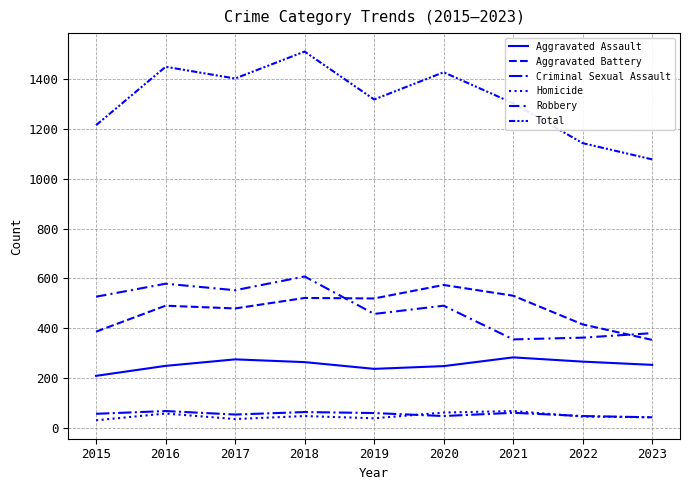

How many values in the Total series are below 1317?

4